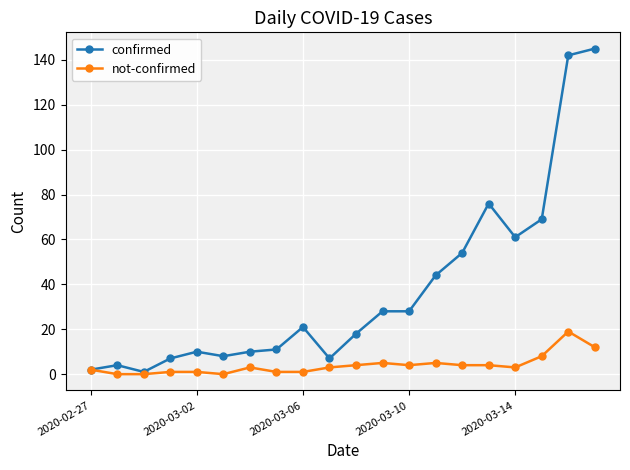

What is the sum of all confirmed values?

746